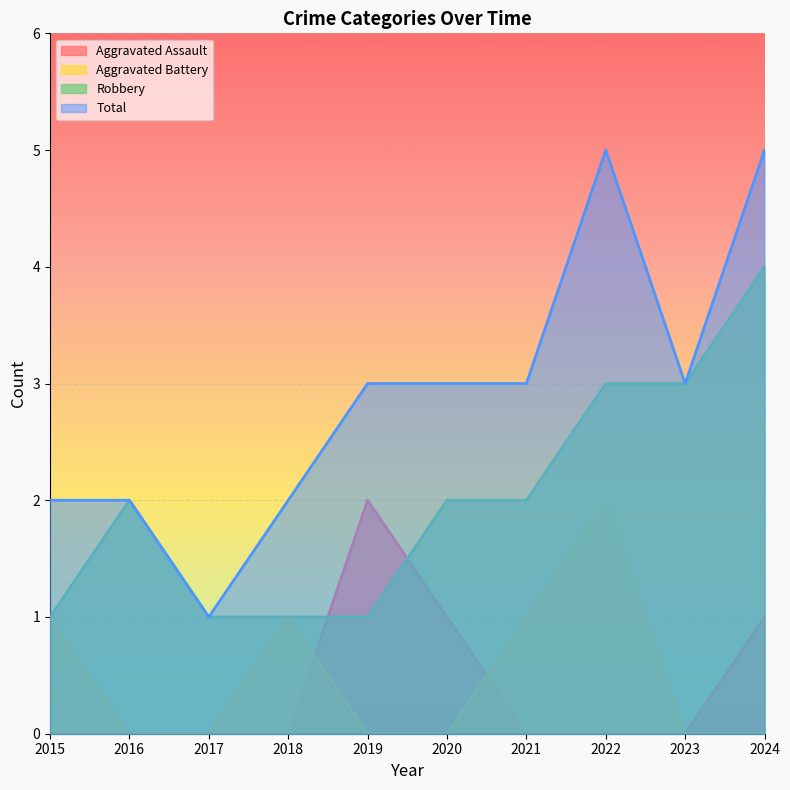

At 2024, list the series in order from largest to smallest.

Total, Robbery, Aggravated Assault, Aggravated Battery